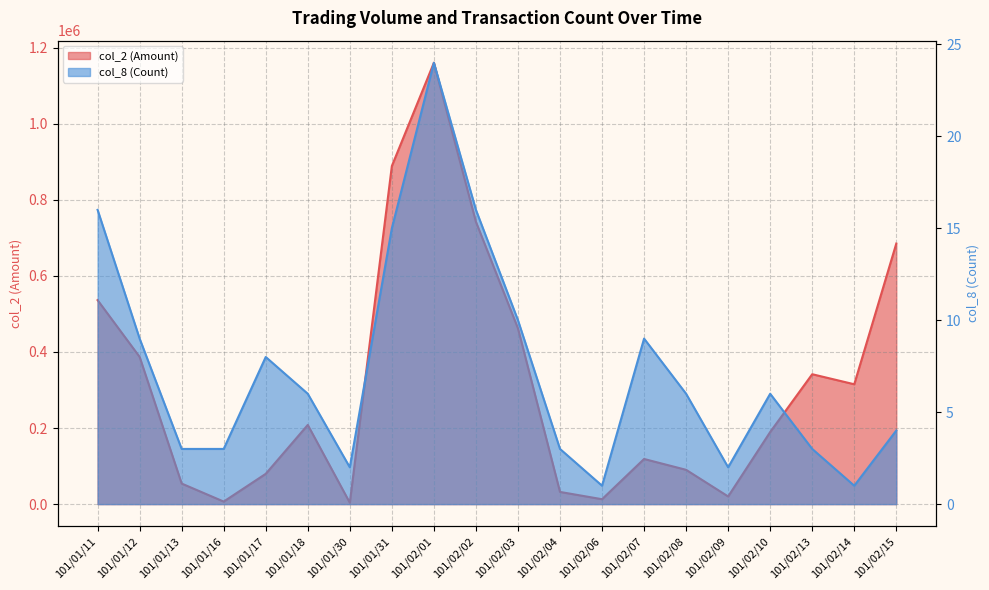

What is the minimum value shown in the chart?

1